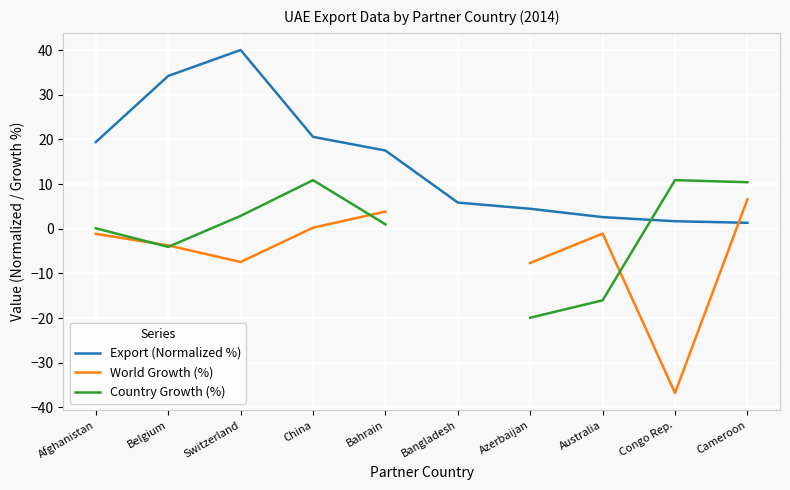

Where does the Country Growth (%) series first go above 2?

Switzerland